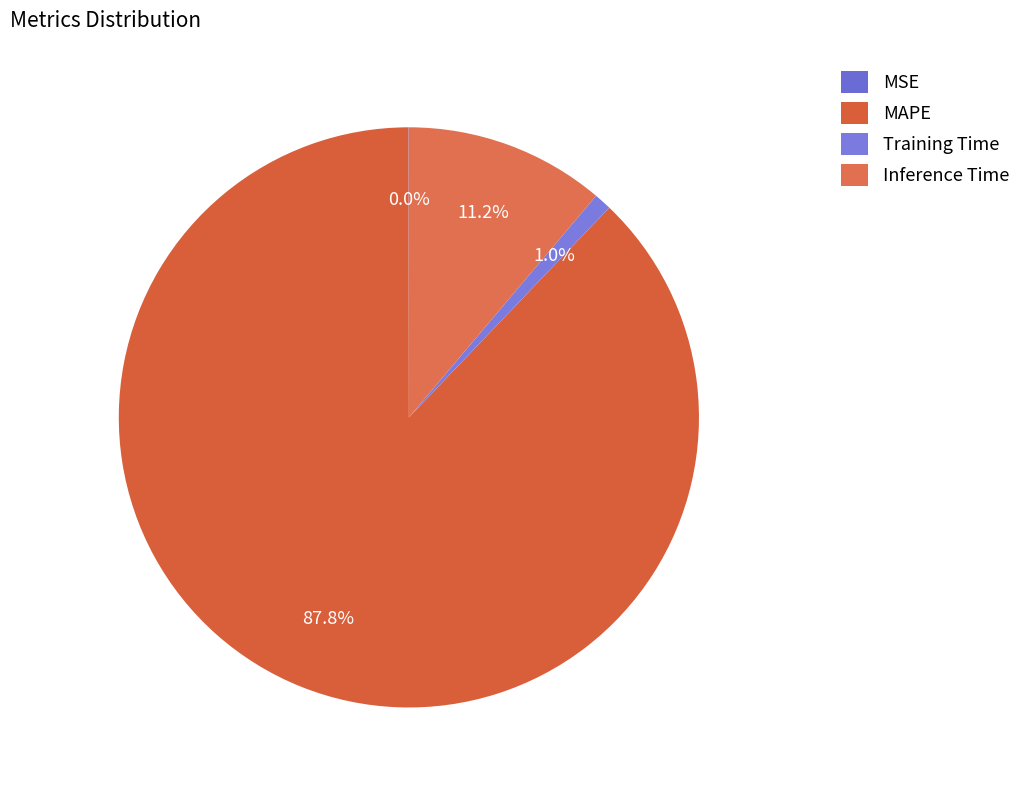

Between MSE and MAPE, which is larger?

MAPE